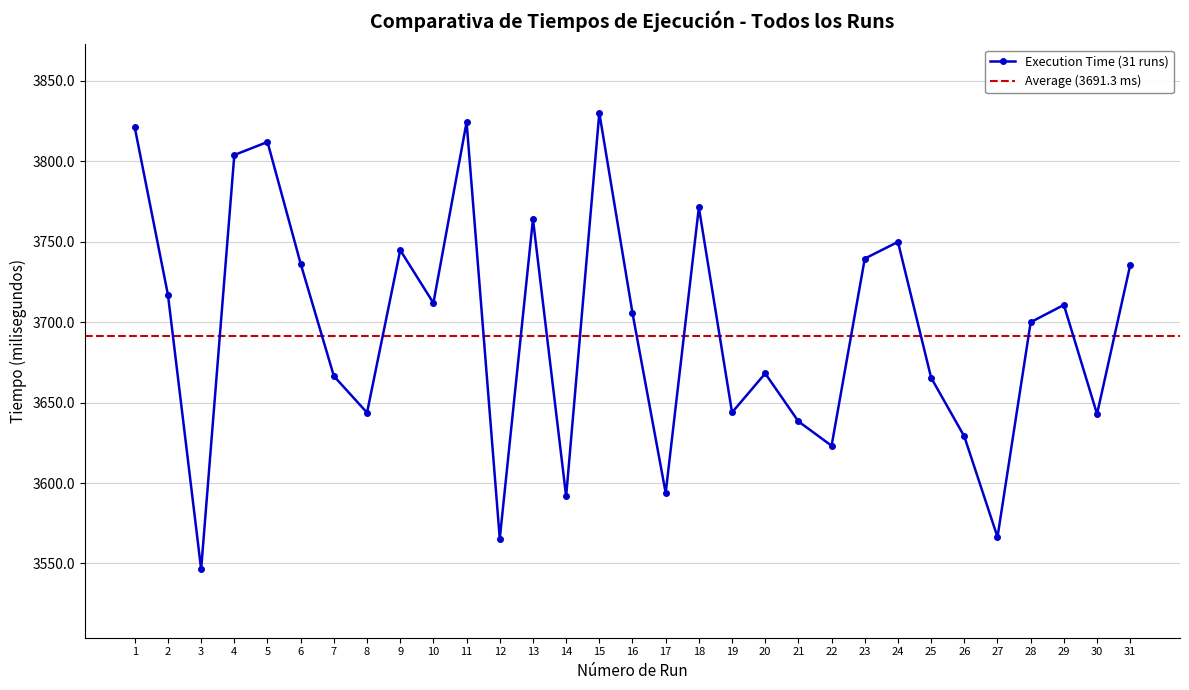

Rank the categories by value from lowest to highest.

3, 12, 27, 14, 17, 22, 26, 21, 30, 8, 19, 25, 7, 20, 28, 16, 29, 10, 2, 31, 6, 23, 9, 24, 13, 18, 4, 5, 1, 11, 15